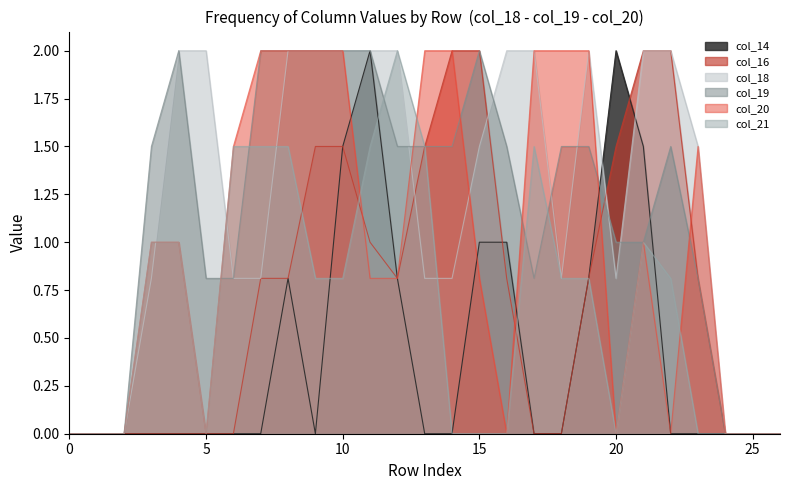

What is the difference between the maximum and minimum values in the col_20 series?

2.0